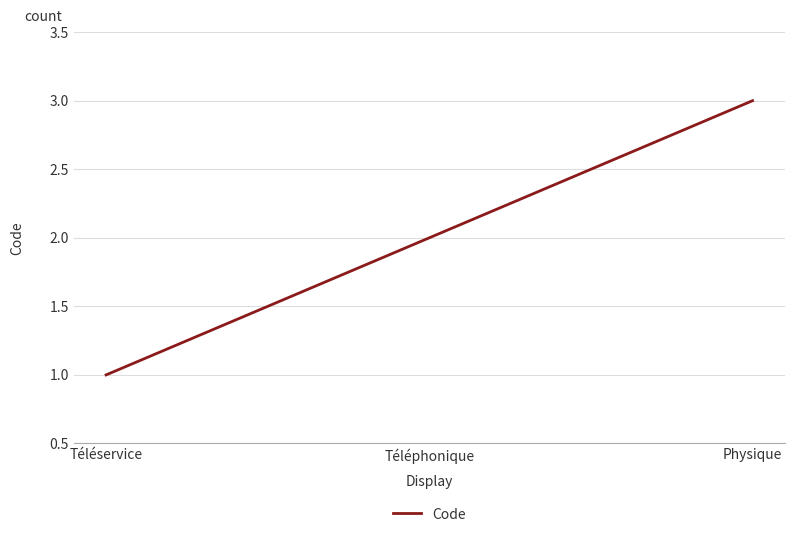

What position from the right is Téléphonique?

2